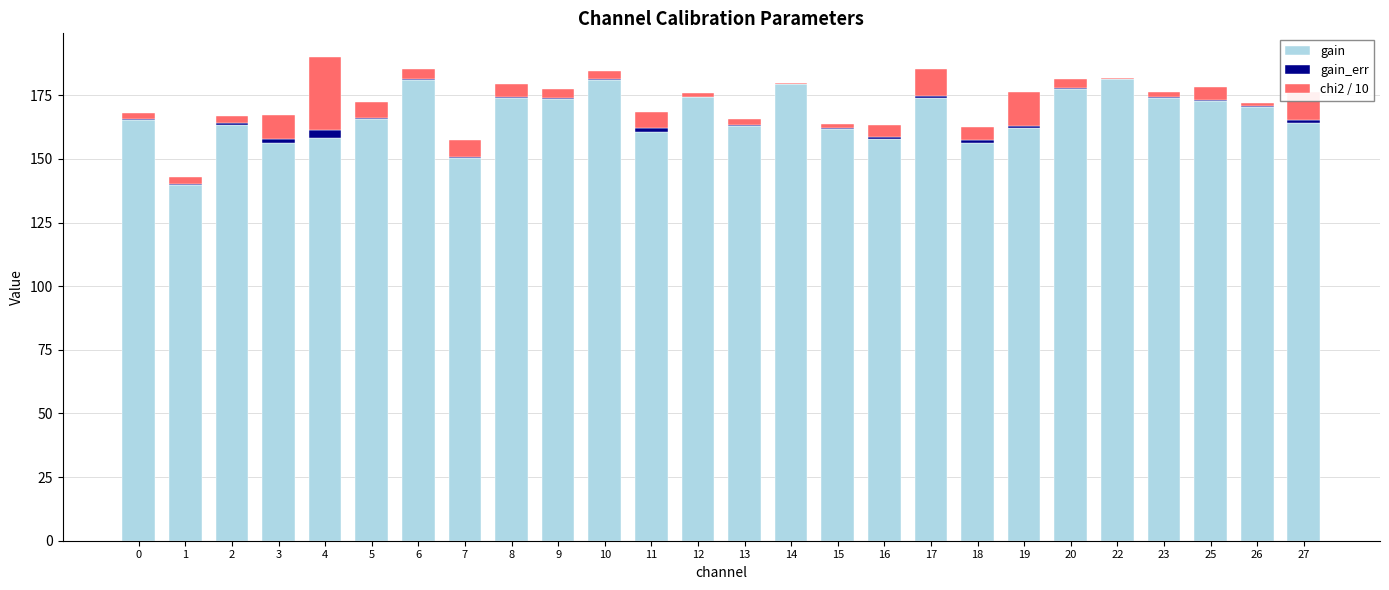

Is it true that gain equals 59.1 at 3?

False